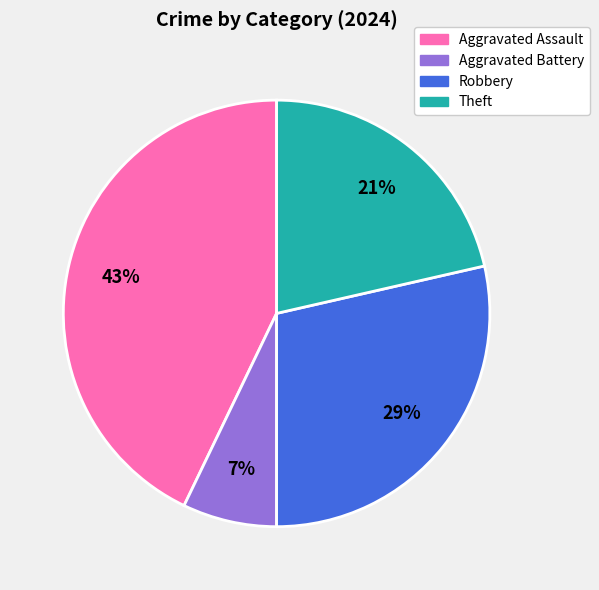

Count the number of slices in the pie.

4